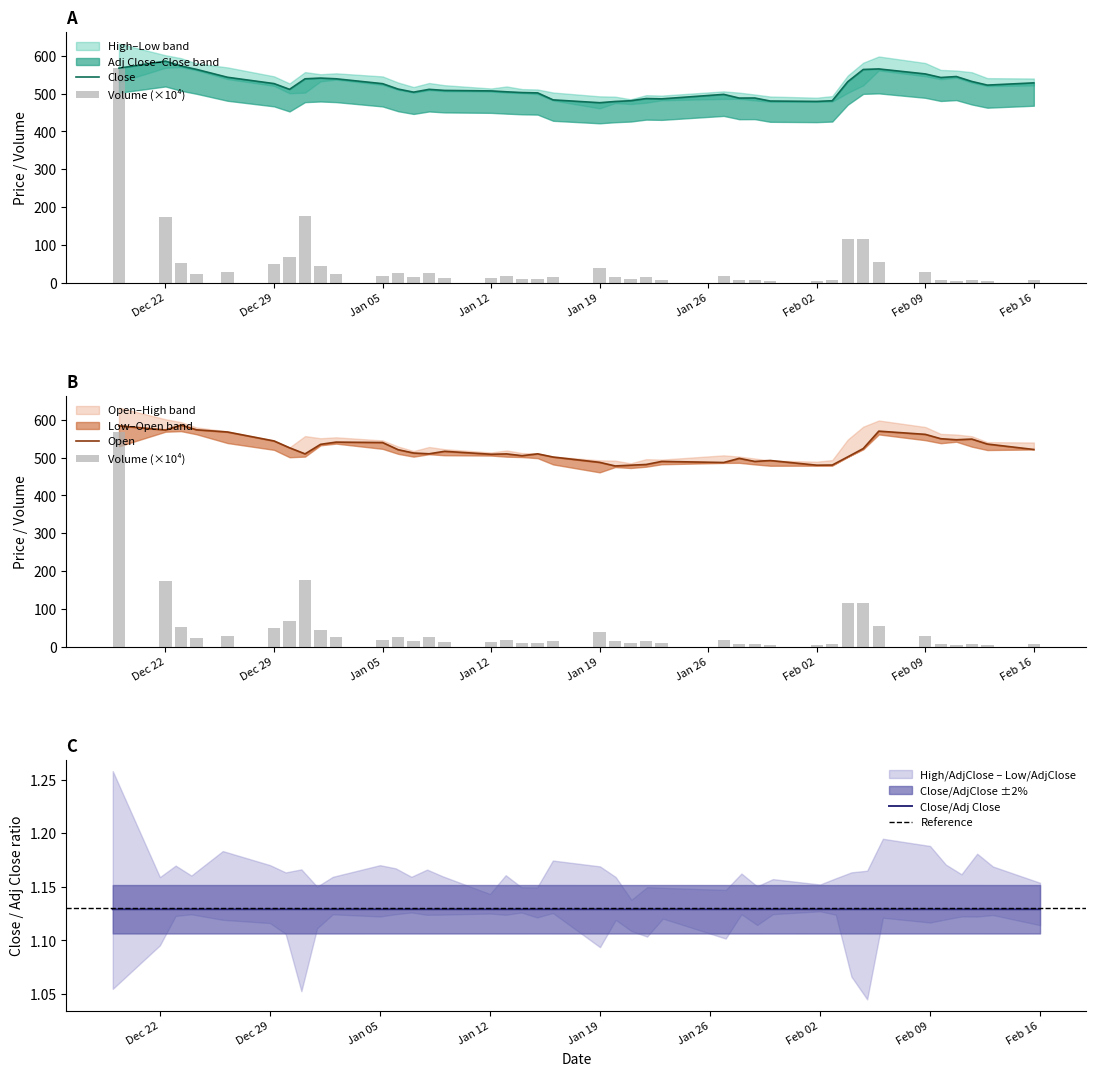

True or false: Close/Adj Close has a value of 0.6 at Dec 22.

False